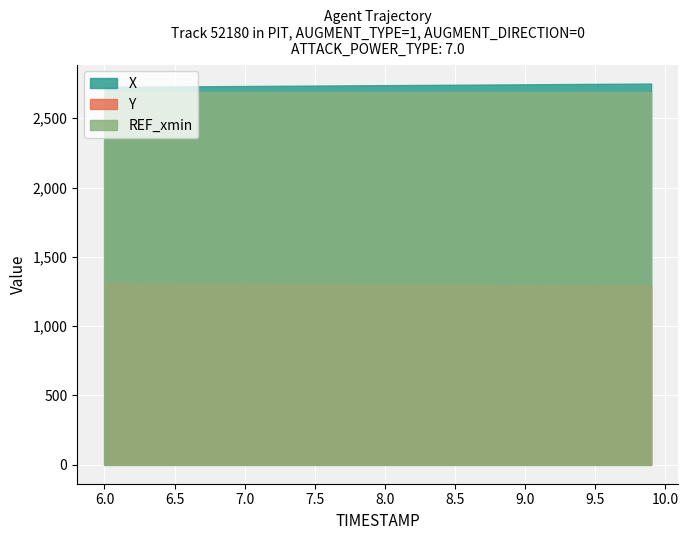

What is the smallest value displayed?

1292.6